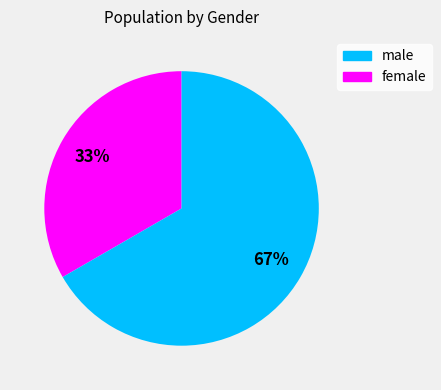

Is there any slice that represents more than half of the pie?

Yes